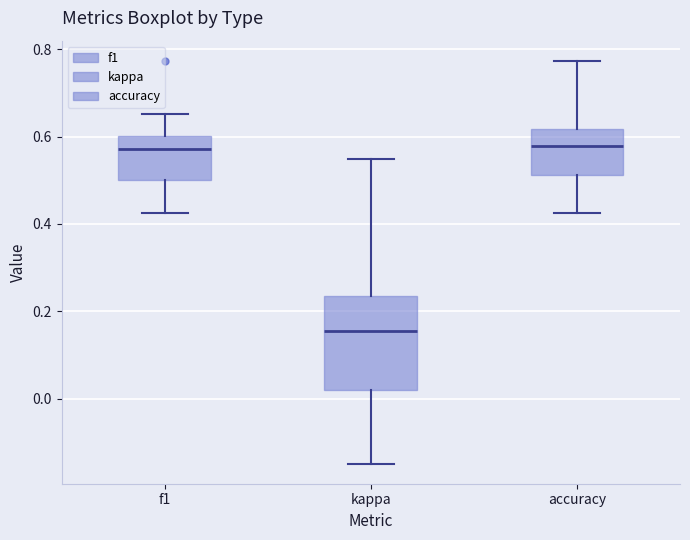

Reading left to right, read every box against the y-axis: the position of its median line, the range the box covers, and the ends of its whiskers. The values are not printed on the chart, so give them approximately, as read against the axis.

f1: median 0.58, box 0.50 to 0.60, whiskers 0.42 to 0.66
kappa: median 0.16, box 0.02 to 0.24, whiskers -0.14 to 0.54
accuracy: median 0.58, box 0.52 to 0.62, whiskers 0.42 to 0.78